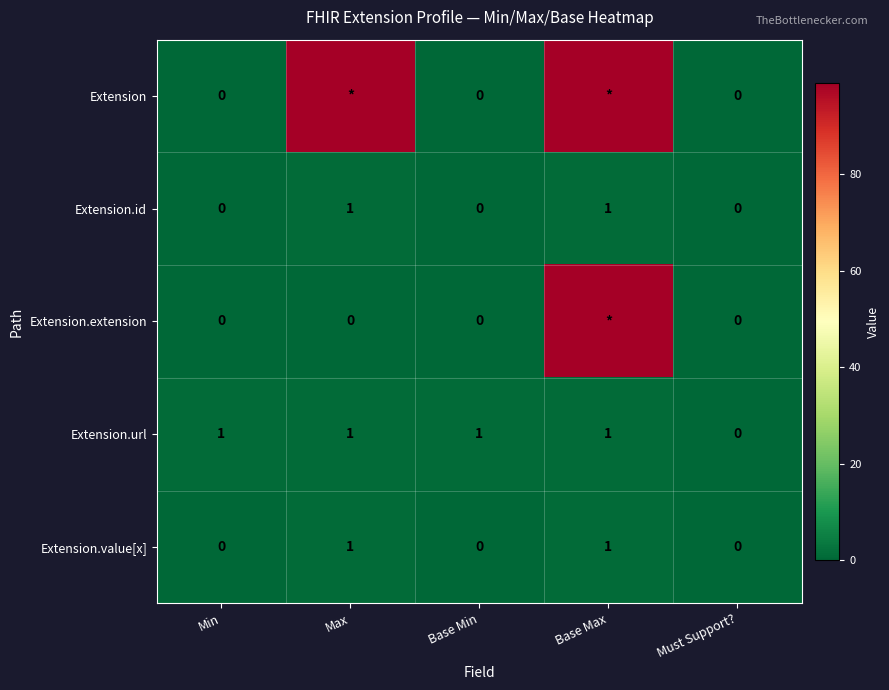

What is the sum of the Extension.url values at Base Max and Max?

2